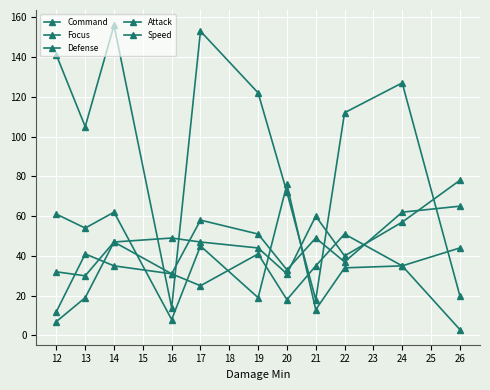

How many intersections are there between Command and Speed?

4